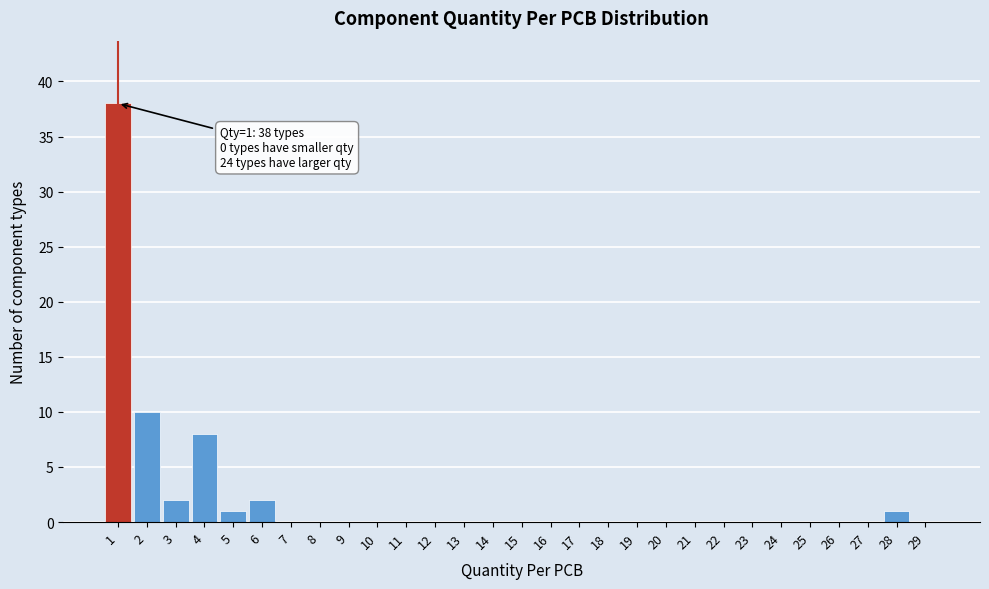

Reading left to right, list all the values displayed in this chart.

1=38	2=10	3=2	4=8	5=1	6=2	7=0	8=0	9=0	10=0	11=0	12=0	13=0	14=0	15=0	16=0	17=0	18=0	19=0	20=0	21=0	22=0	23=0	24=0	25=0	26=0	27=0	28=1	29=0